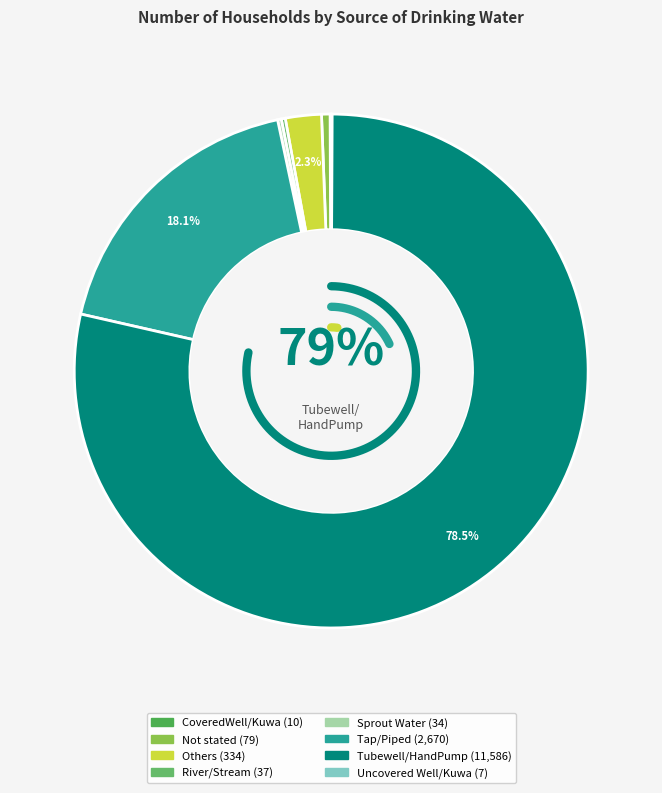

What percentage is NOT represented by Uncovered Well/Kuwa?

100.0%